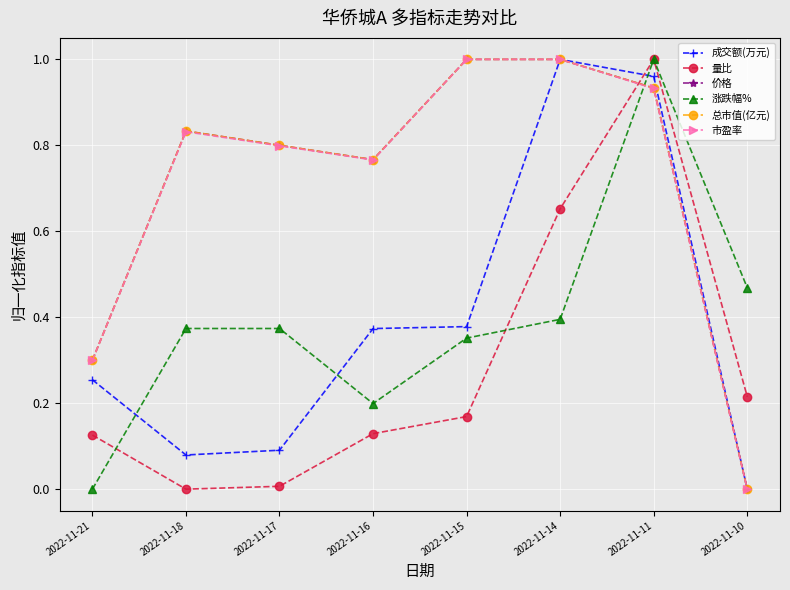

Which series ends up on top after the final intersection of 量比 and 总市值(亿元)?

量比